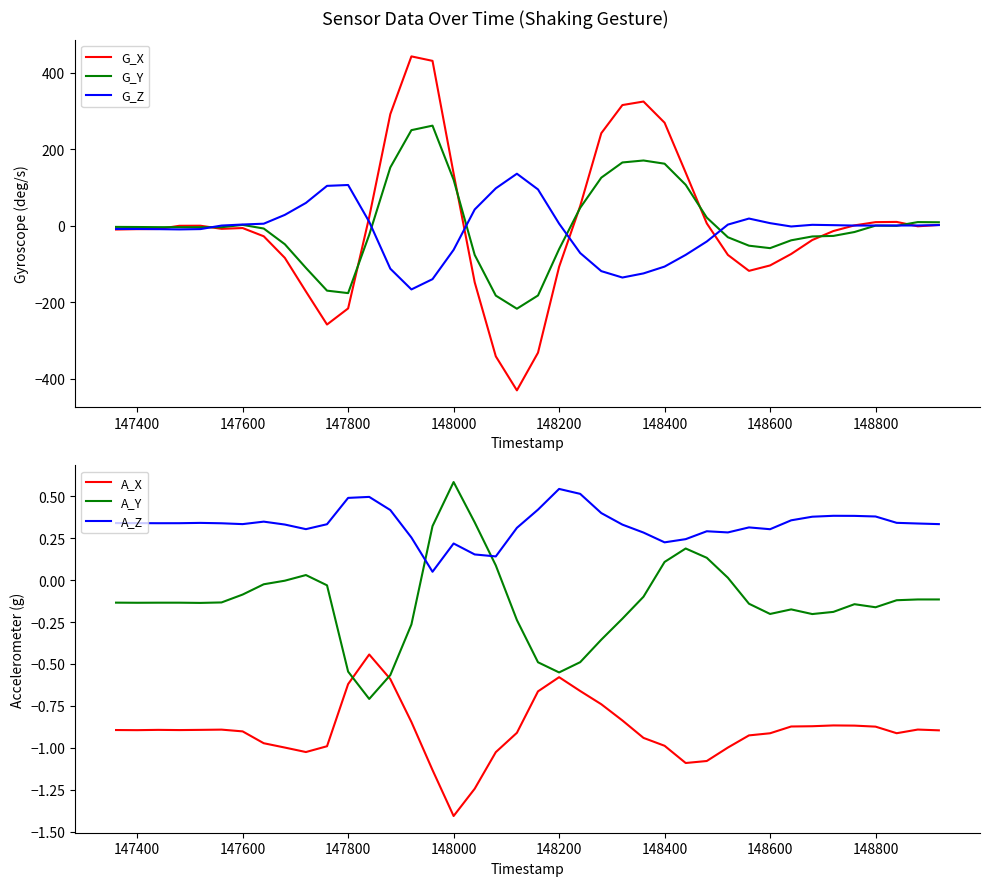

In A_X, how many points are higher than both neighbors (excluding endpoints)?

6